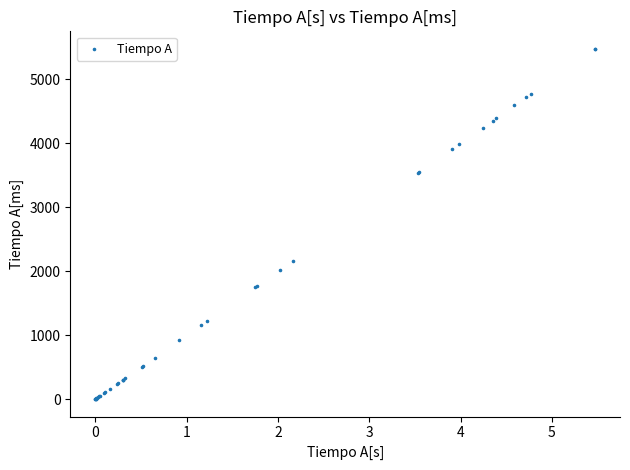

What Y value in the scatter plot is closest to 2736?

2162.5